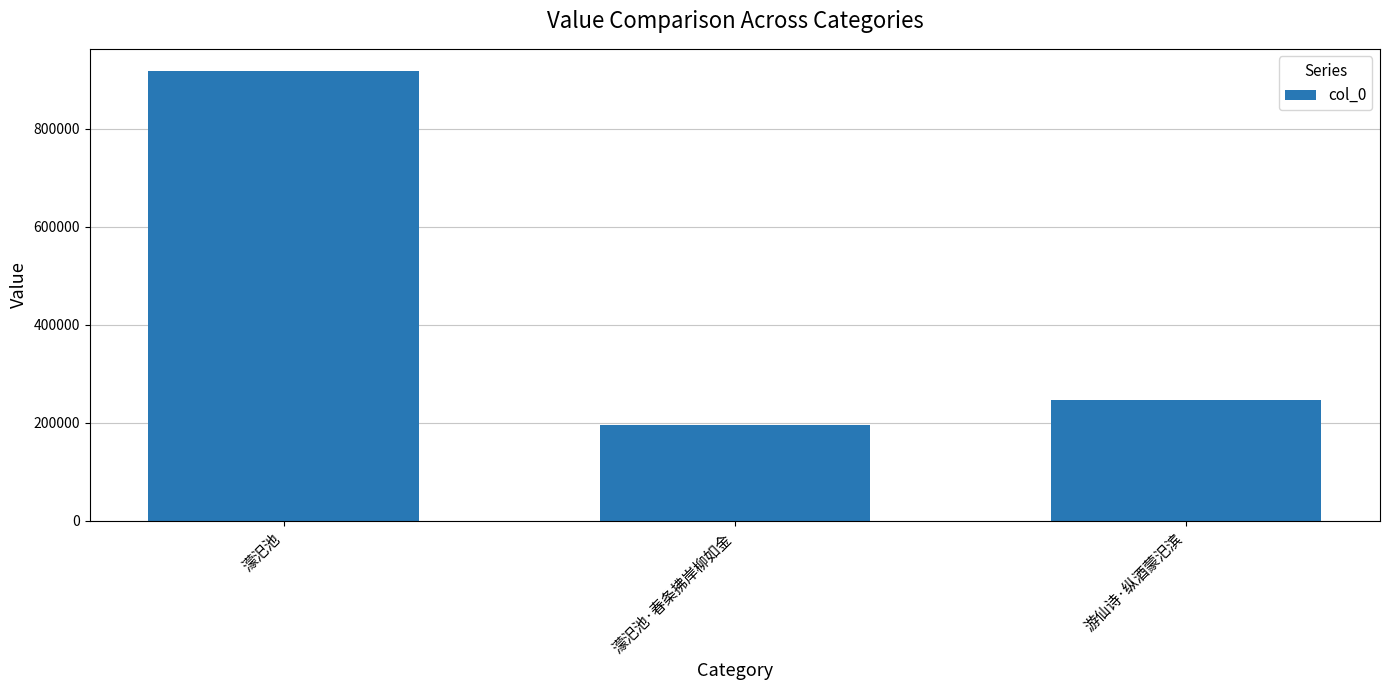

Reading left to right, transcribe all the data shown in this chart.

濛汜池=917116	濛汜池·春条拂岸柳如金=194482	游仙诗·纵酒蒙汜滨=247387